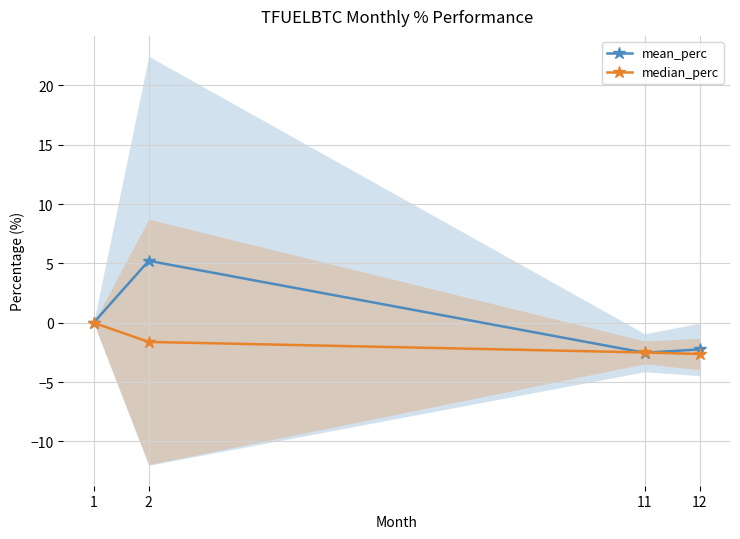

Reading left to right, what are all the values shown in this chart?

mean_perc: 0.0	5.2	-2.5	-2.2
median_perc: 0.0	-1.6	-2.5	-2.6